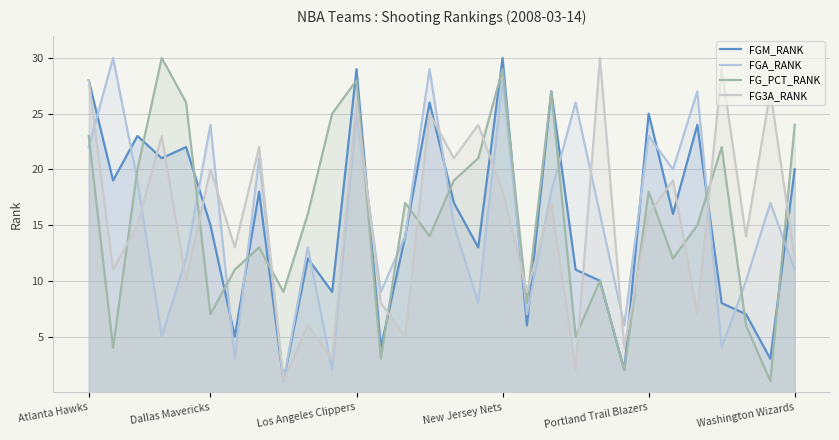

Which series has the largest total across all categories?

FGM_RANK